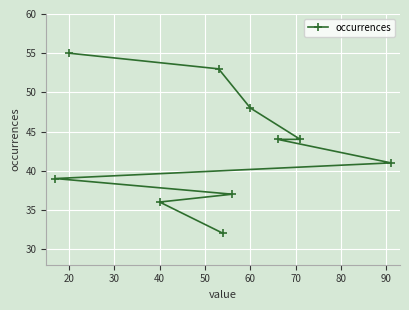

How many data points are less than 44?

5